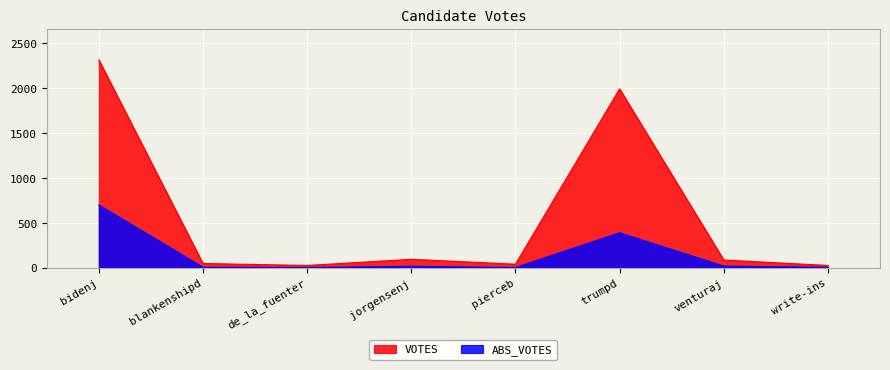

Reading left to right, extract all data points from this chart.

VOTES: bidenj=2318	blankenshipd=47	de_la_fuenter=25	jorgensenj=94	pierceb=39	trumpd=1994	venturaj=86	write-ins=25
ABS_VOTES: bidenj=699	blankenshipd=5	de_la_fuenter=2	jorgensenj=16	pierceb=2	trumpd=389	venturaj=18	write-ins=4